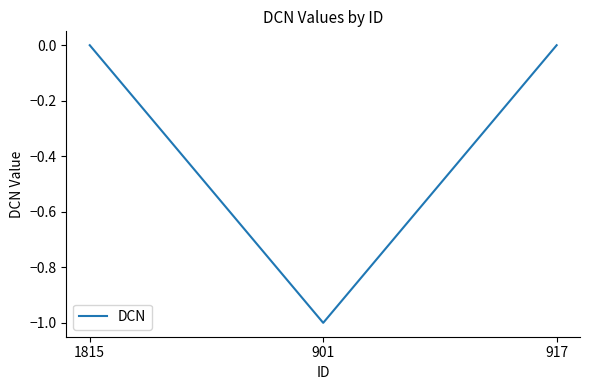

Reading left to right, list all the values displayed in this chart.

0	-1	0